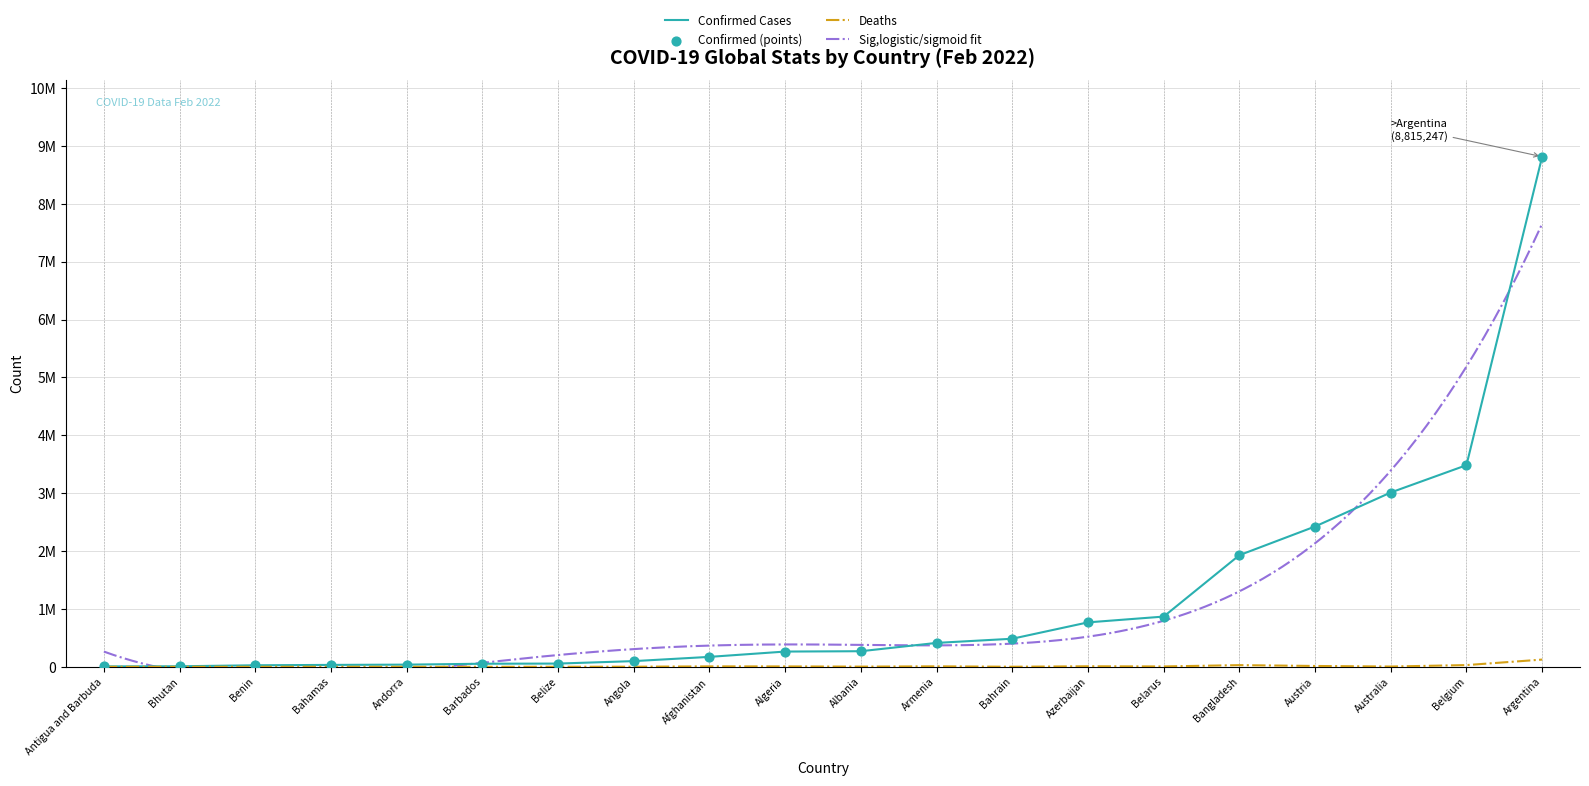

What is the total value across all series at Australia?

3017202